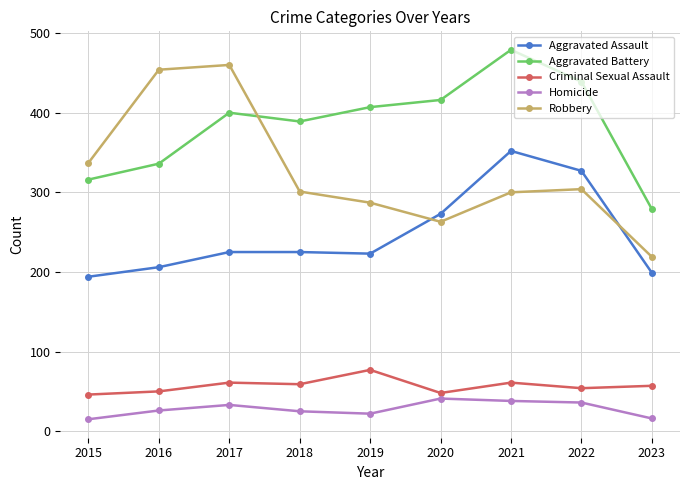

True or false: Aggravated Battery and Aggravated Assault cross at least once.

False